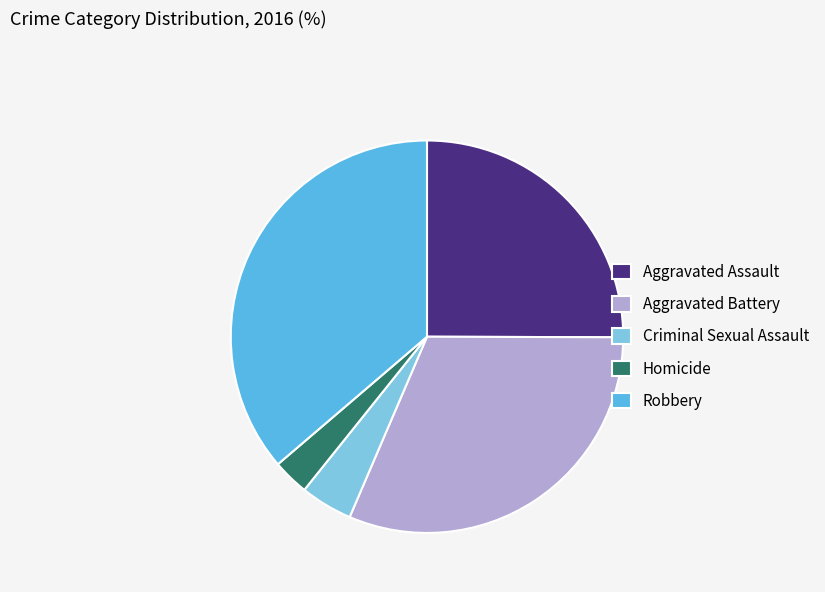

How many slices are in this pie chart?

5